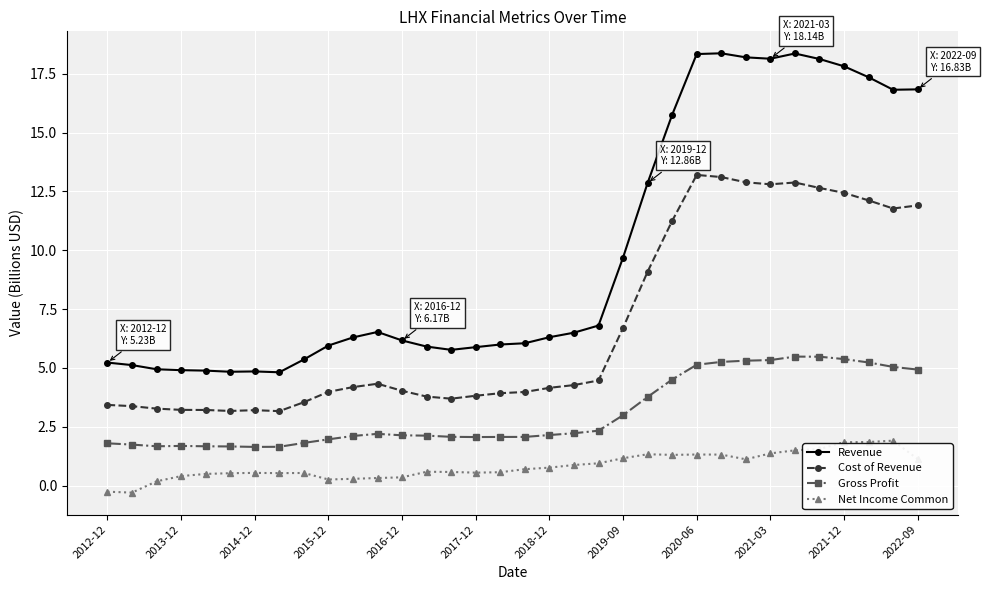

Is this an area chart (filled region under the line)?

No